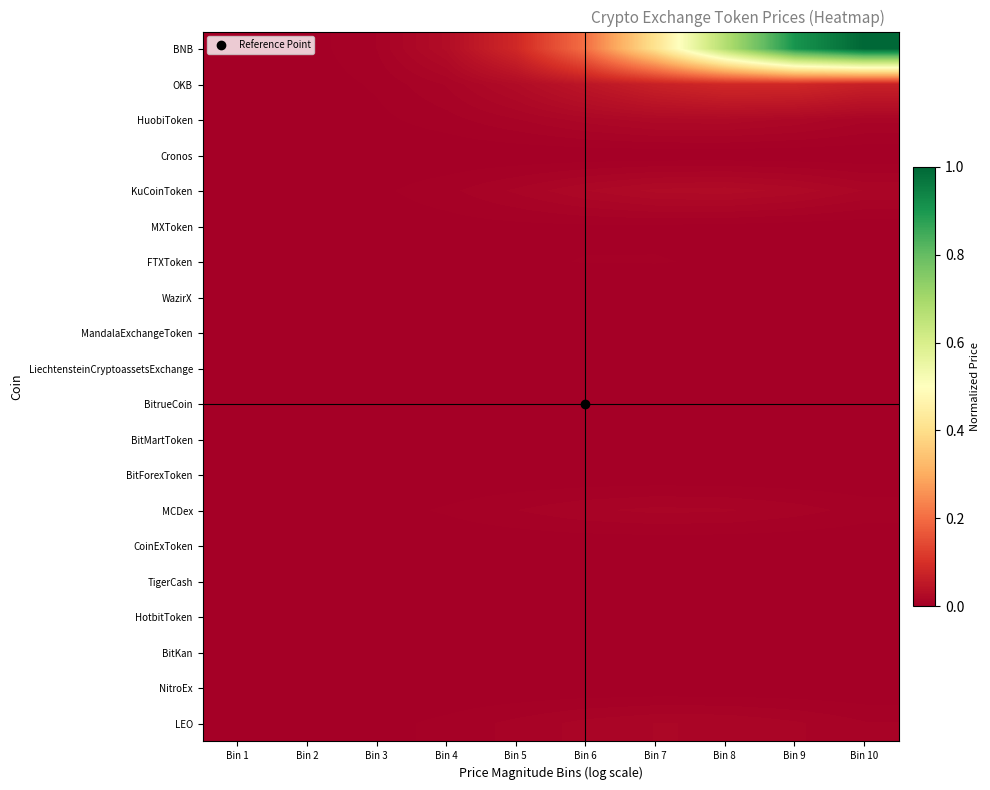

What is the difference between the highest and lowest values at Bin 7?

0.4